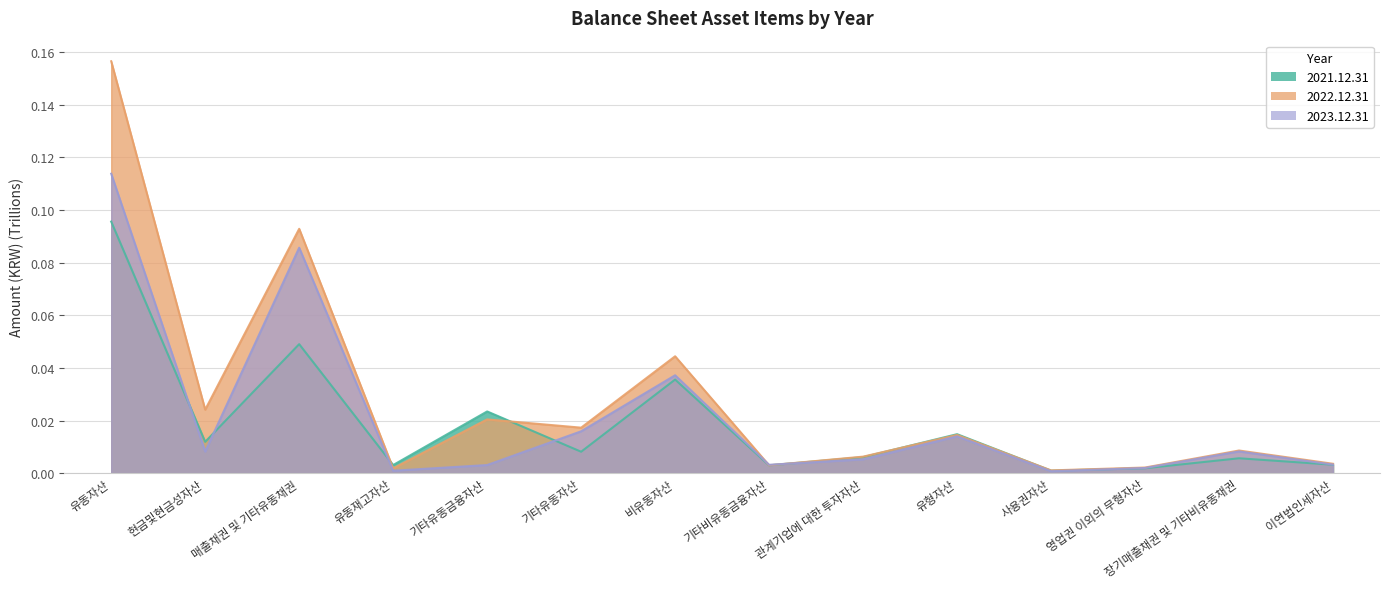

At which category does 2022.12.31 reach its first local peak?

매출채권 및 기타유동채권